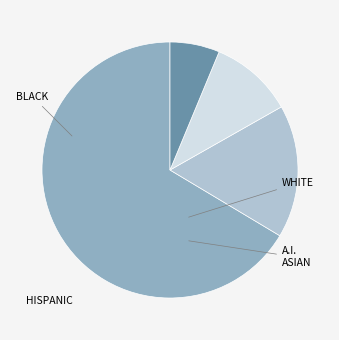

Is there any slice that represents more than half of the pie?

Yes